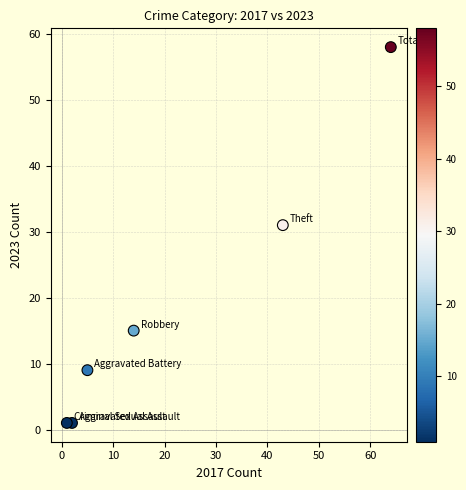

What is the average Y value?

19